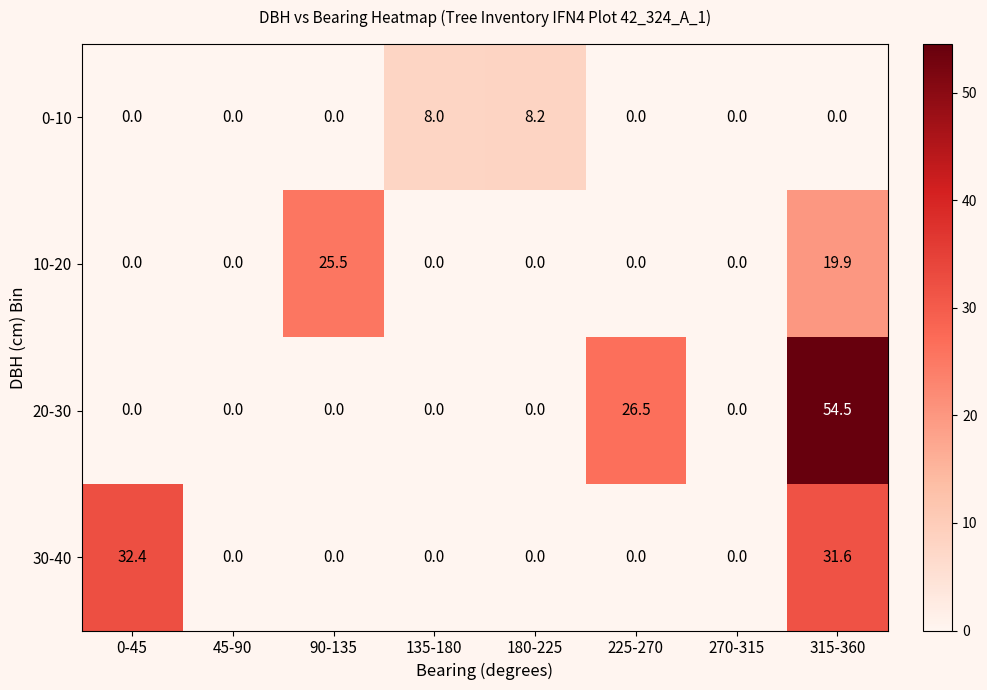

At which category is the sum across all series the highest?

315-360